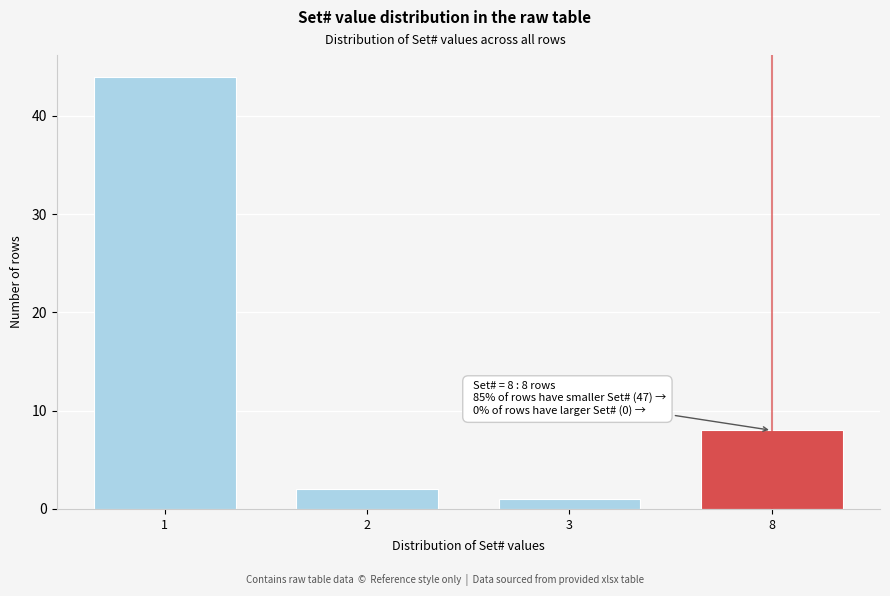

Reading left to right, extract all data points from this chart.

1=44	2=2	3=1	8=8